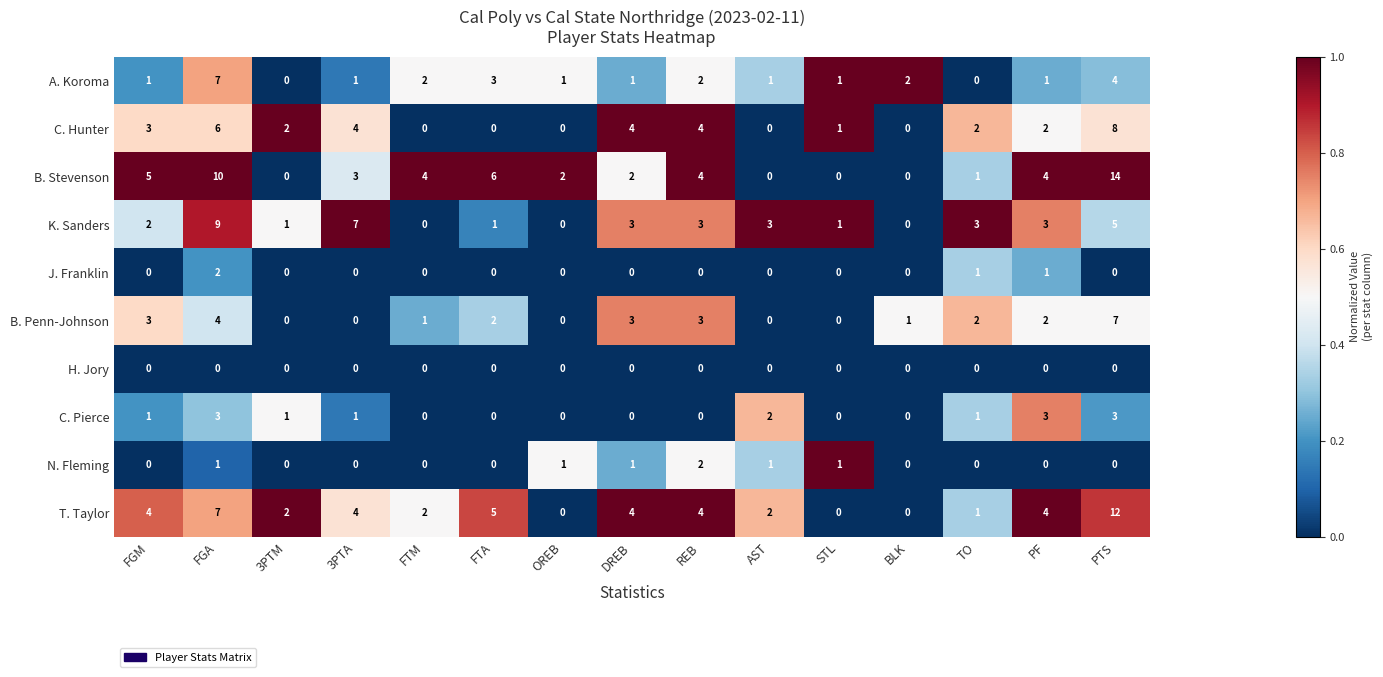

Count the number of data series in this chart.

10